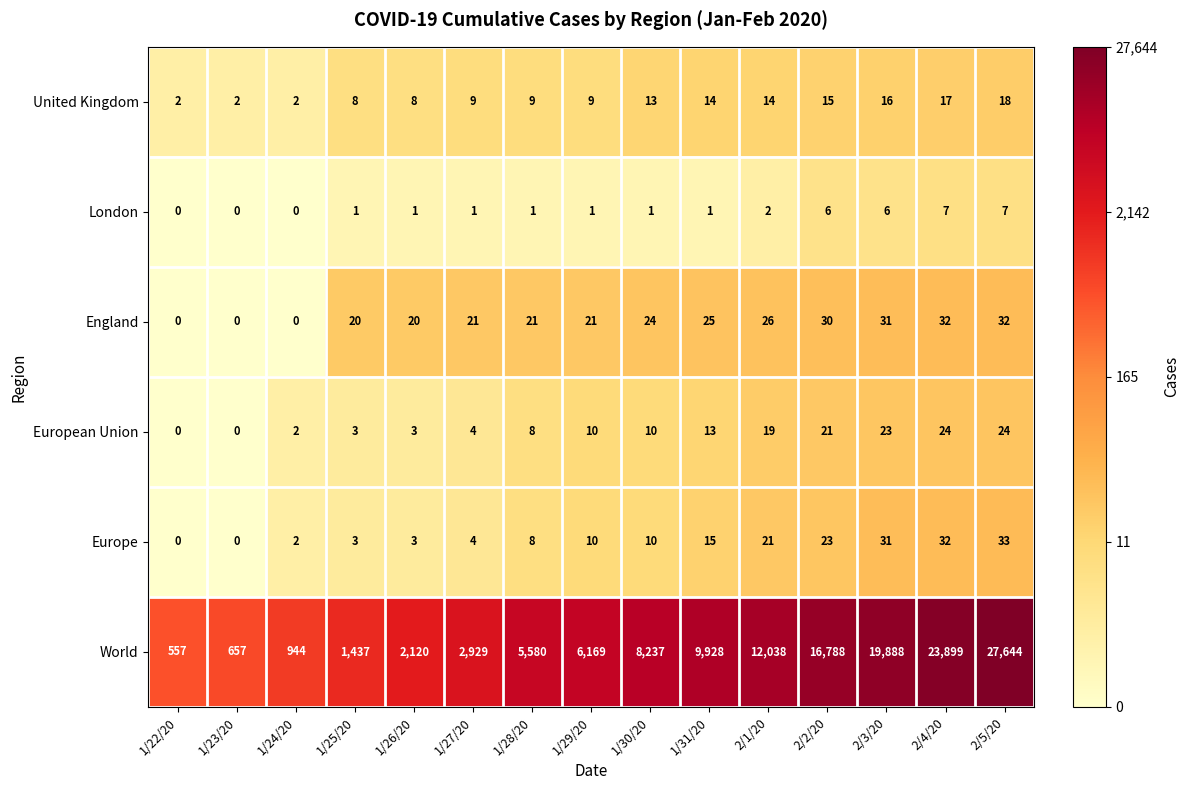

True or false: England has a value of 32 at 2/4/20.

True